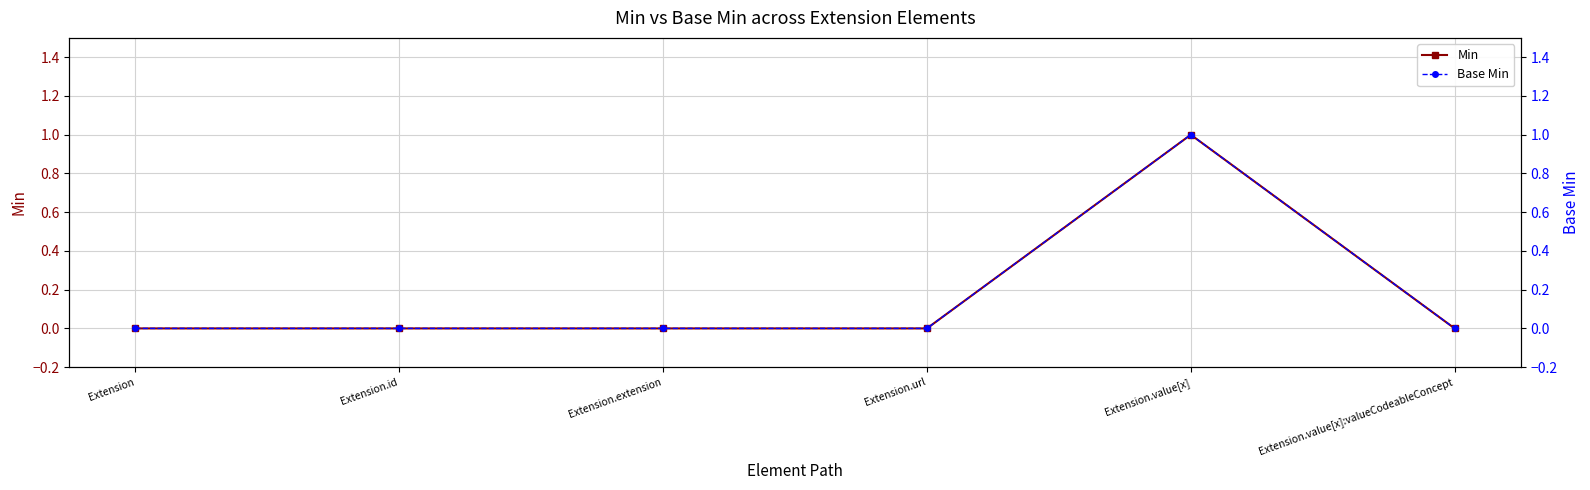

What is the label of the 5th point from the left?

Extension.value[x]